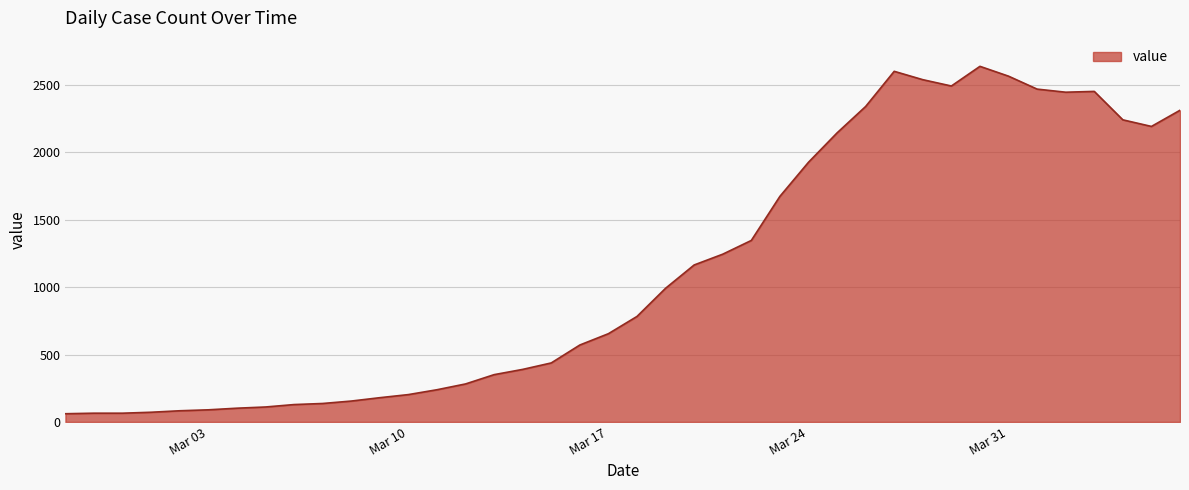

What is the greatest value displayed?

2639